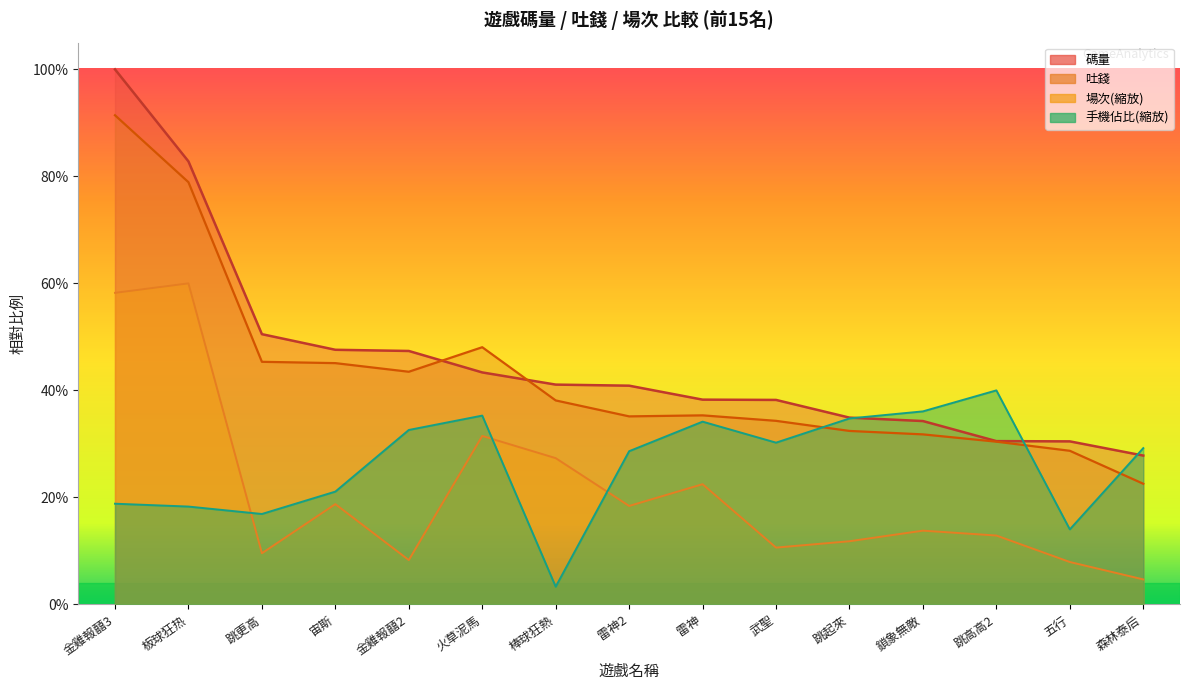

Reading left to right, transcribe all the data shown in this chart.

碼量: 1.0	0.8	0.5	0.5	0.5	0.4	0.4	0.4	0.4	0.4	0.3	0.3	0.3	0.3	0.3
有效投注: 0.9	0.8	0.5	0.5	0.4	0.5	0.4	0.4	0.4	0.3	0.3	0.3	0.3	0.3	0.2
場次: 0.6	0.6	0.1	0.2	0.1	0.3	0.3	0.2	0.2	0.1	0.1	0.1	0.1	0.1	0.0
手機佔比: 0.2	0.2	0.2	0.2	0.3	0.4	0.0	0.3	0.3	0.3	0.3	0.4	0.4	0.1	0.3